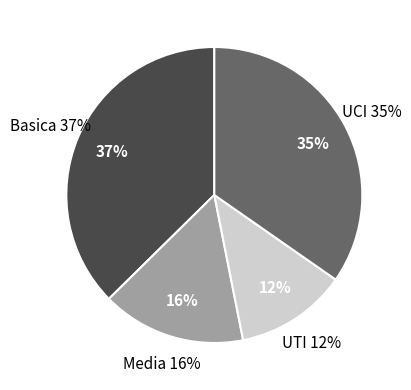

Is 20 the majority of the pie?

No